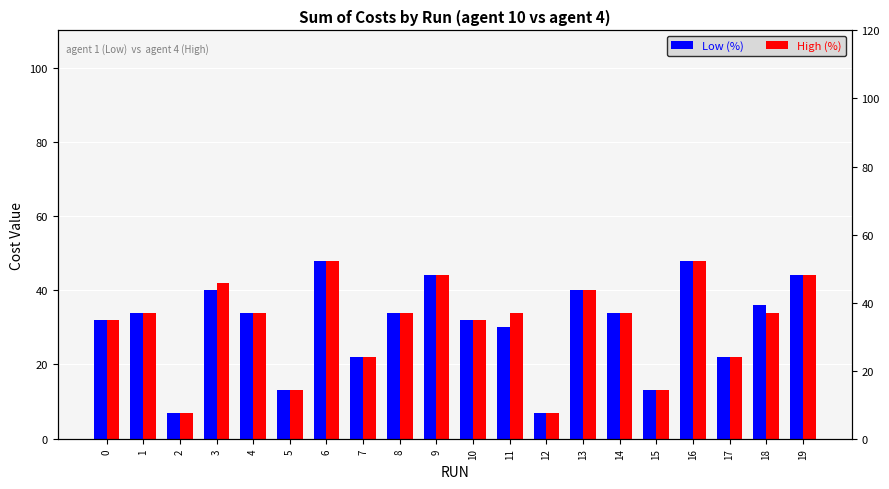

Read the High (%) value at 4.

34